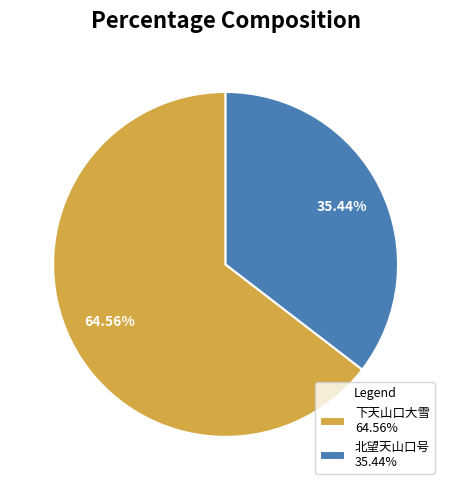

To the nearest percent, what is the combined percentage of 北望天山口号 and 下天山口大雪?

100%